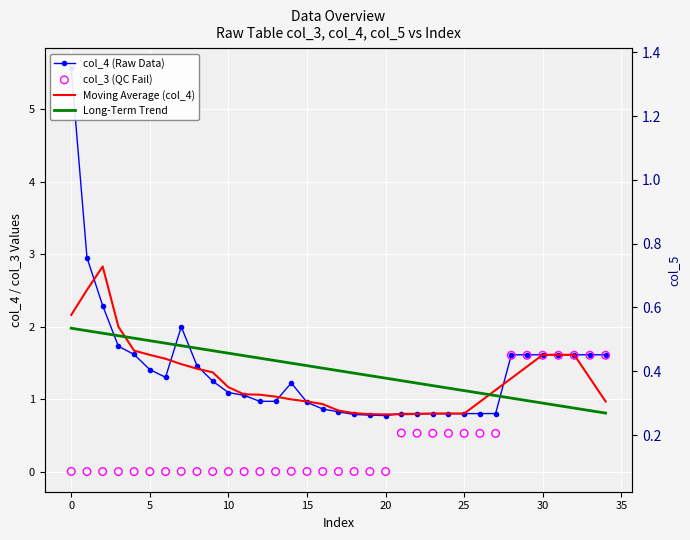

Is the value of col_3 (QC Fail) at 23 greater than the value of Long-Term Trend at 15?

No